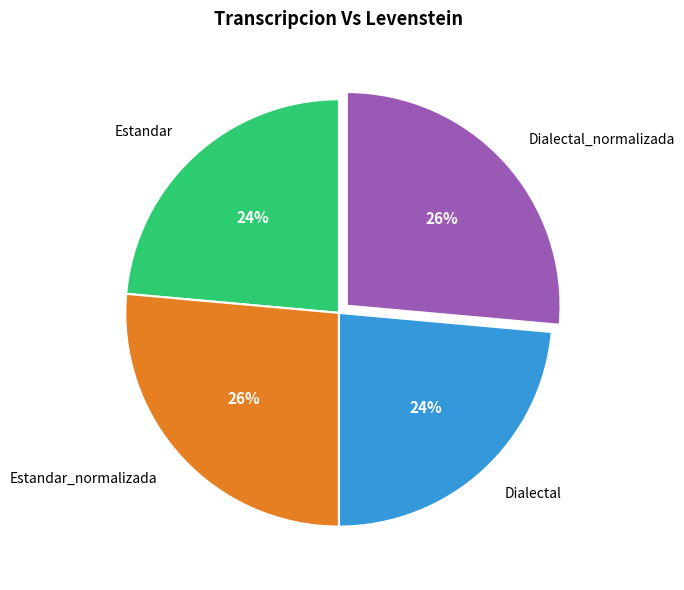

Is it true that Dialectal is 24% of the pie?

True